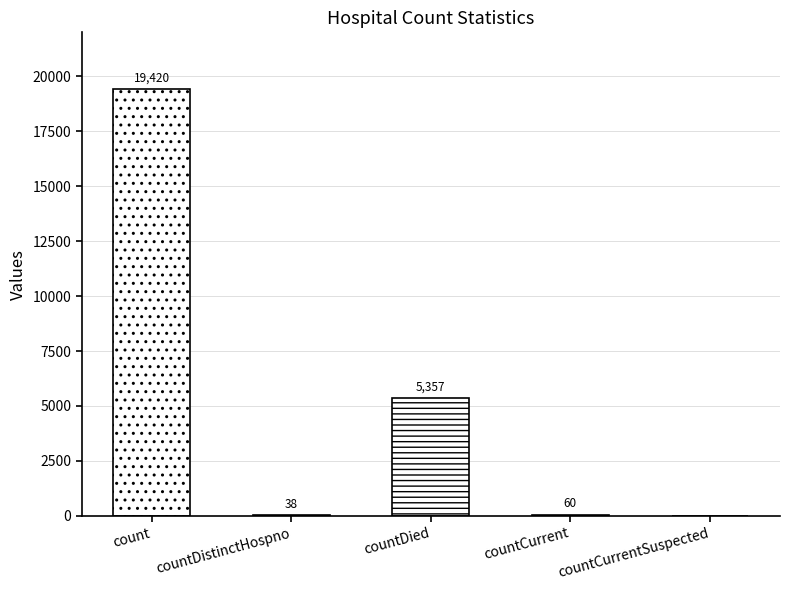

How many data points does each series have?

5